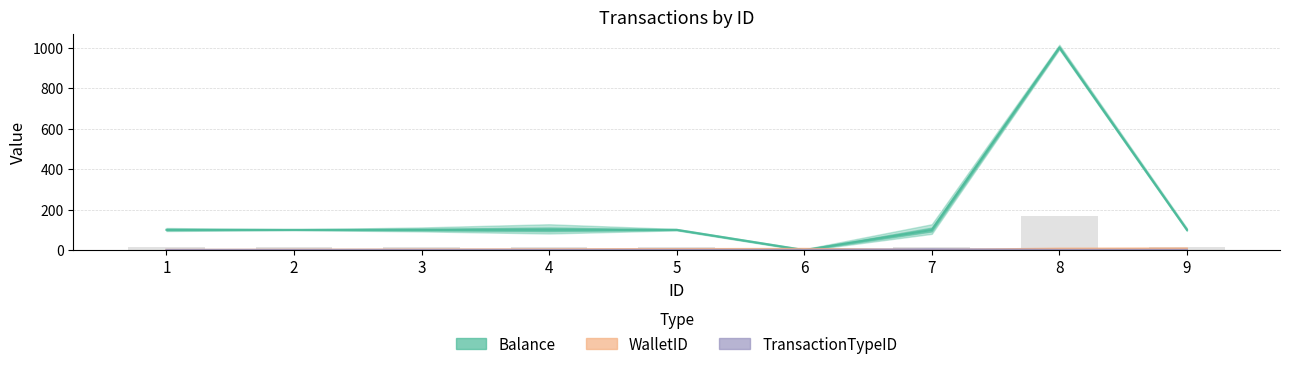

How many groups of bars are there?

9